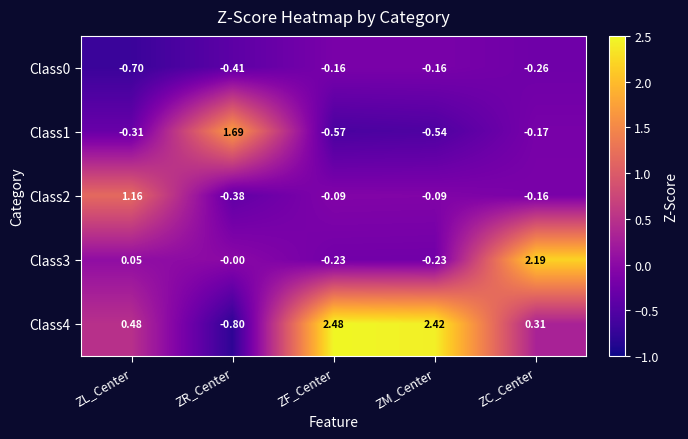

Is the value of Class0 at ZR_Center greater than the value of Class4 at ZL_Center?

No